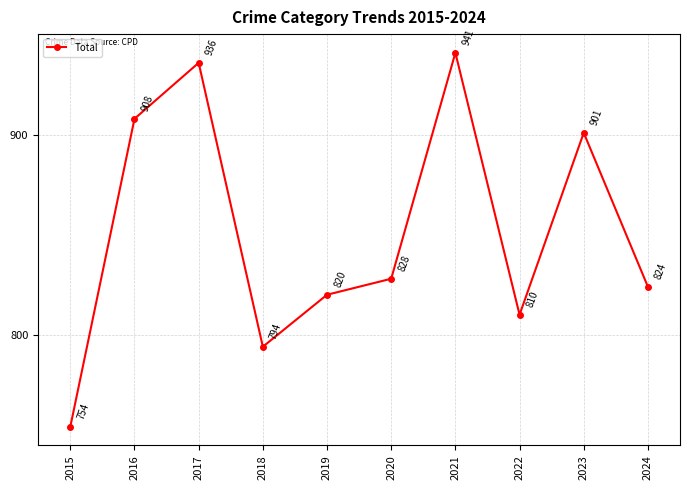

Approximately how many times larger is the value at 2021 compared to 2023?

1.0